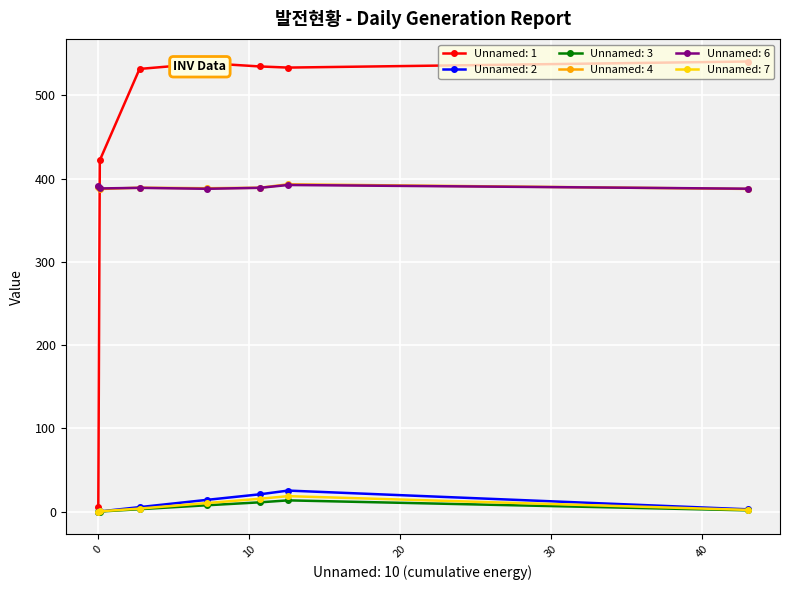

Which has a higher value, 10.73 or 7.22?

7.22